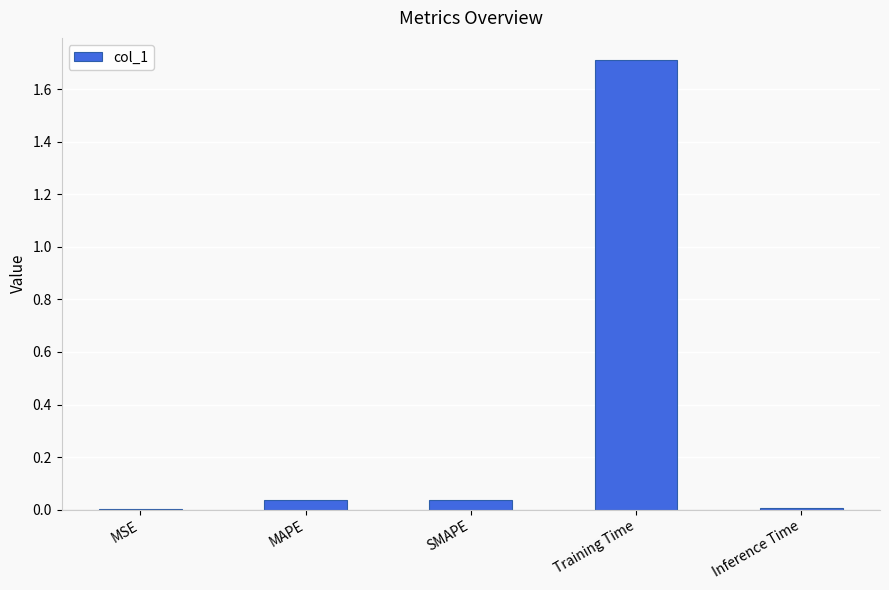

What is the greatest value displayed?

1.7